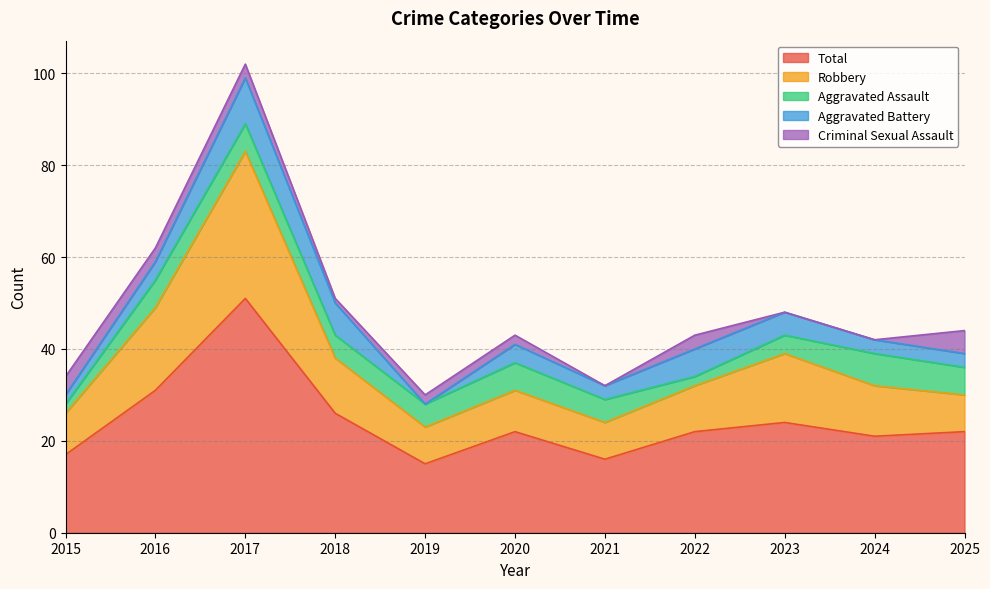

Reading right to left, transcribe all the data shown in this chart.

Aggravated Assault: 6	7	4	2	5	6	5	5	6	6	2
Aggravated Battery: 3	3	5	6	3	4	0	7	10	4	2
Criminal Sexual Assault: 5	0	0	3	0	2	2	1	3	3	4
Robbery: 8	11	15	10	8	9	8	12	32	18	9
Total: 22	21	24	22	16	22	15	26	51	31	17